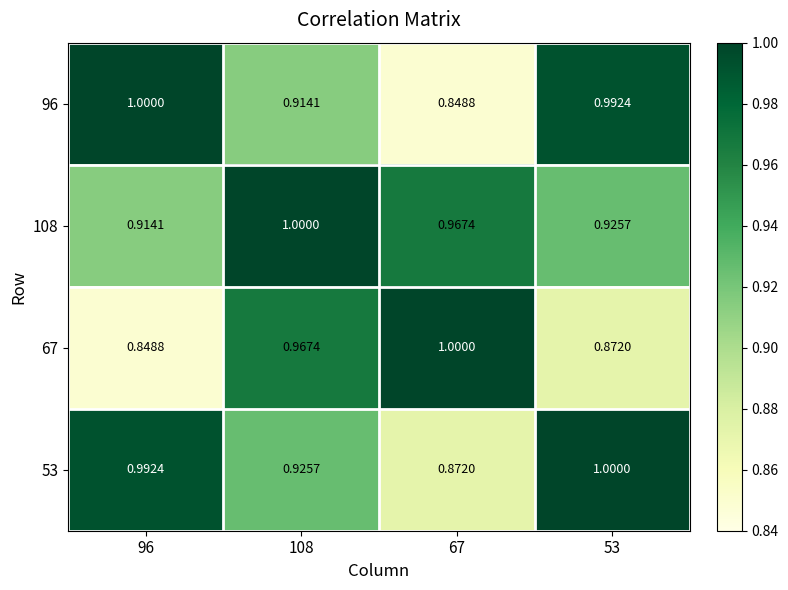

Is the value of 67 at 108 greater than the value of 53 at 67?

Yes